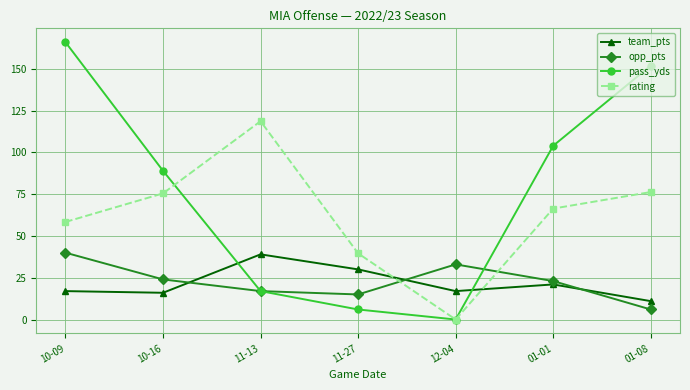

Which category has the lowest value in the rating series?

12-04